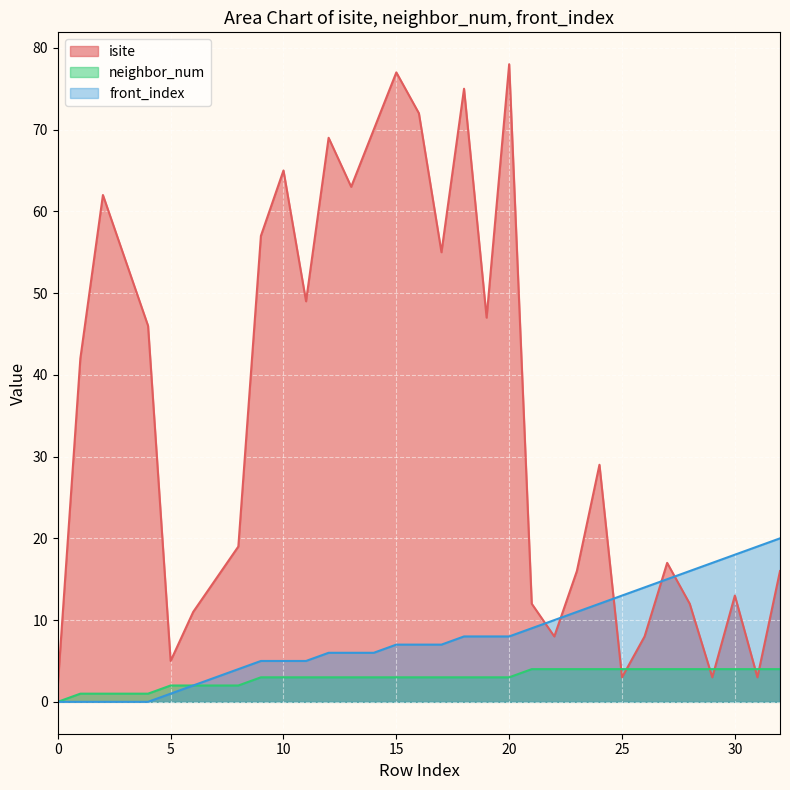

Rank the series at 9 from highest to lowest value.

isite, front_index, neighbor_num